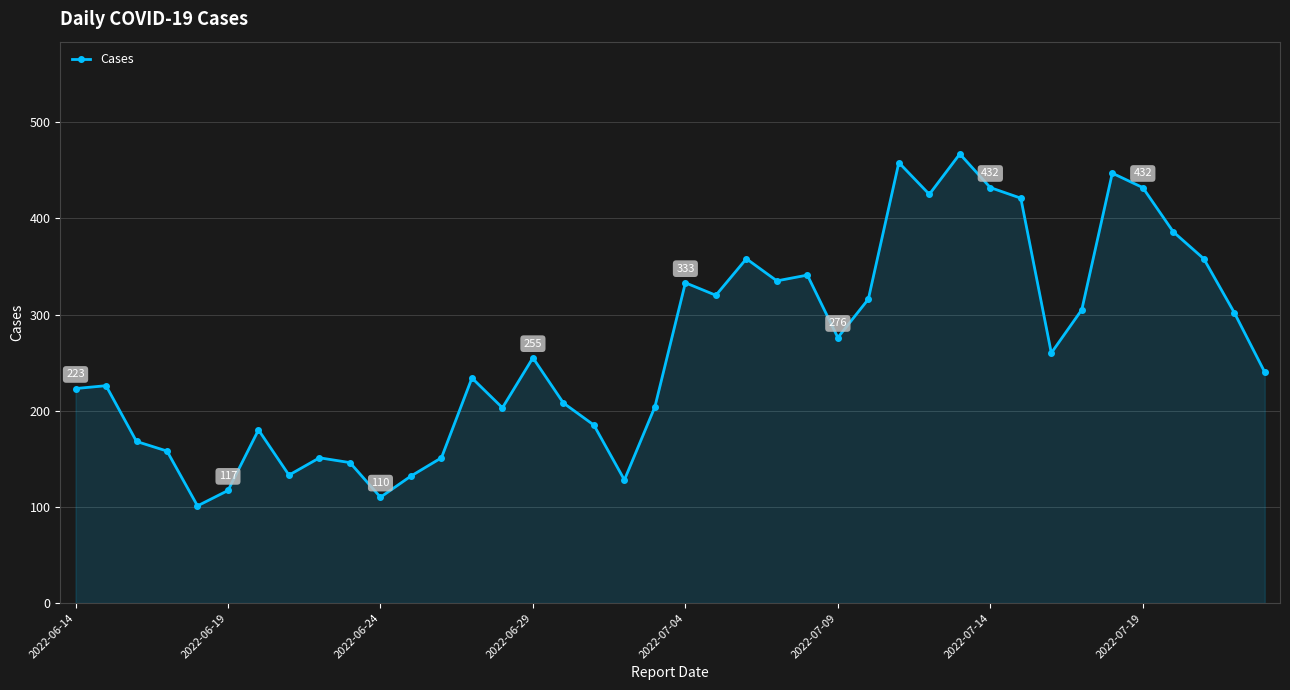

What is the value of the 1st point from the left?

223